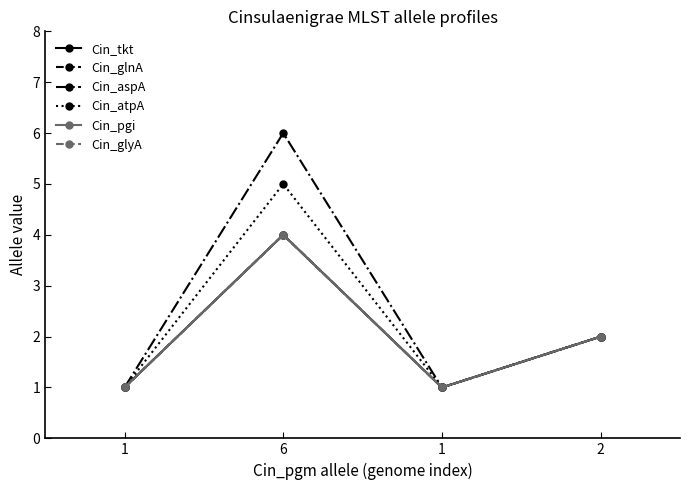

Is the value of Cin_pgi at 1 greater than the value of Cin_atpA at 1?

No